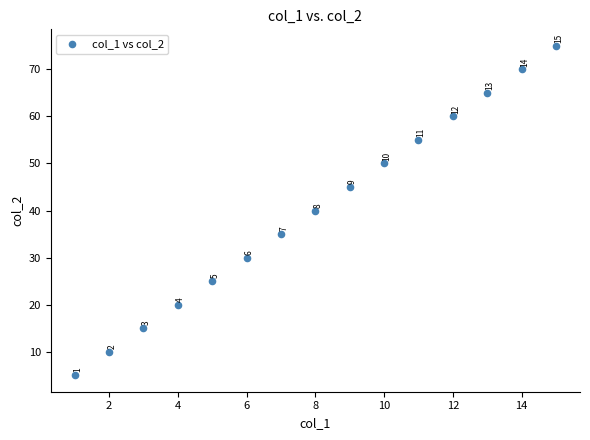

What Y value in the scatter plot is closest to 40?

40